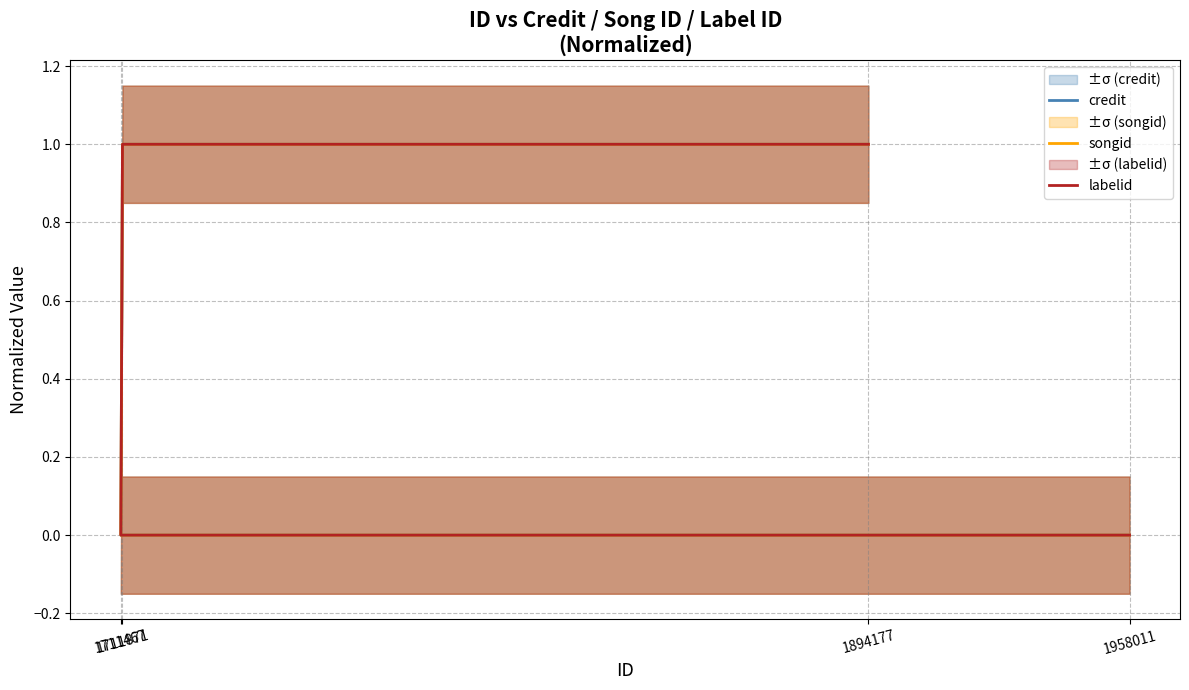

What is the difference between the songid values at 1894177 and 1958011?

1